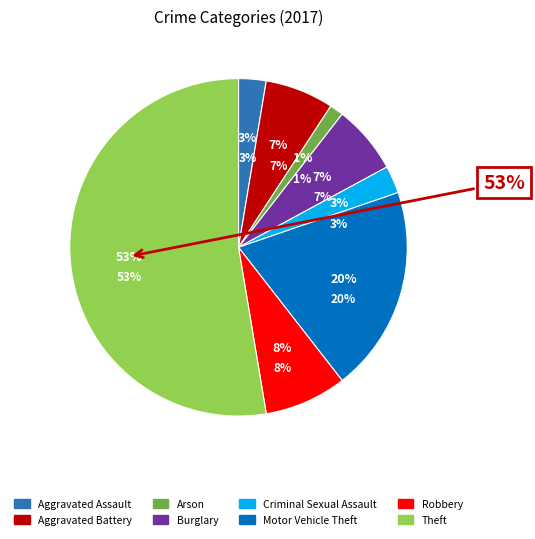

What percentage is NOT represented by Homicide?

100.0%